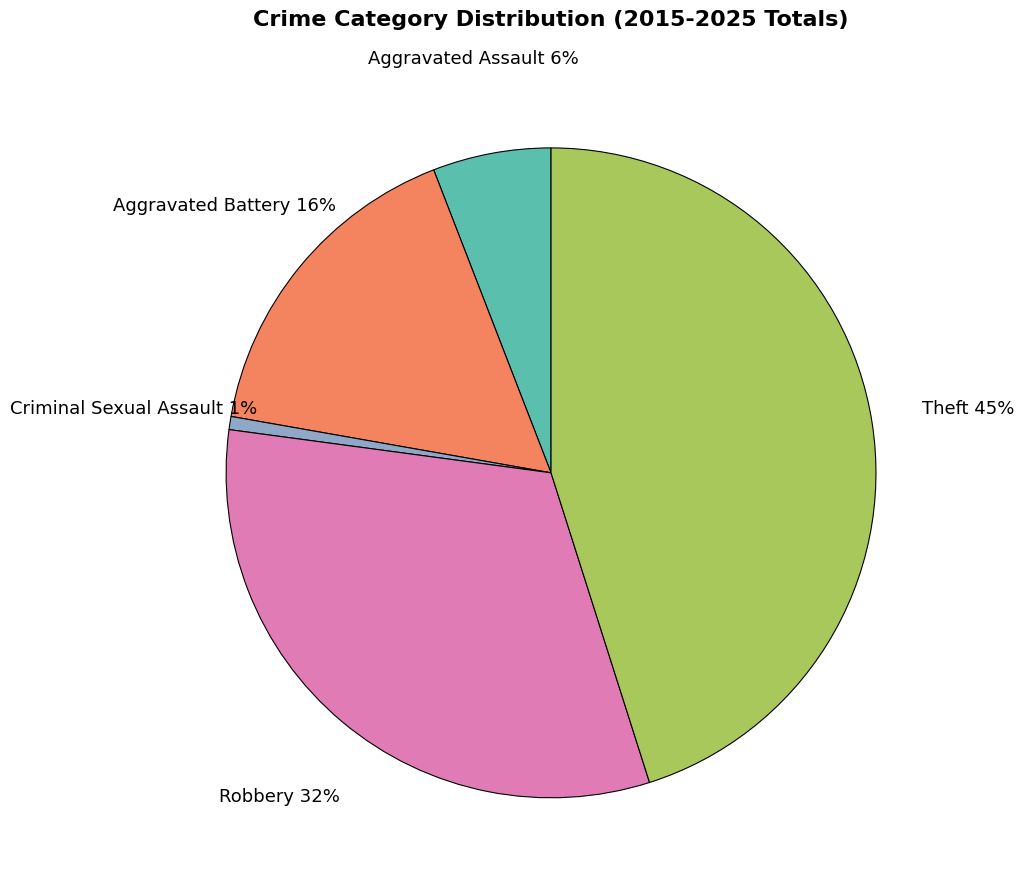

Does Robbery represent more than half of the total?

No